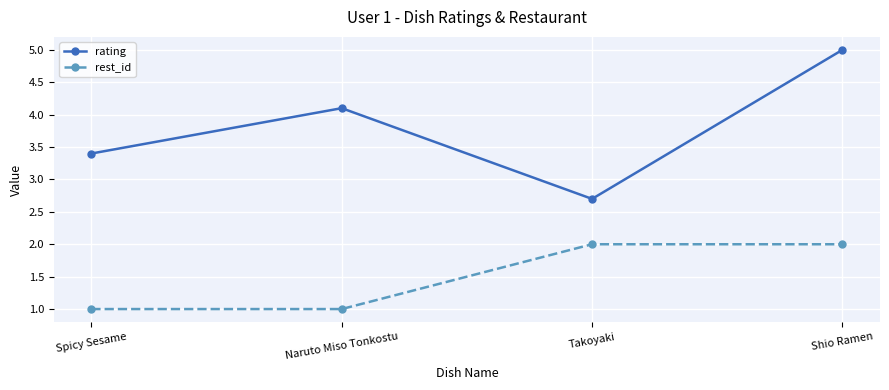

Reading left to right, extract all data points from this chart.

rating: 3.4	4.1	2.7	5.0
rest_id: 1.0	1.0	2.0	2.0